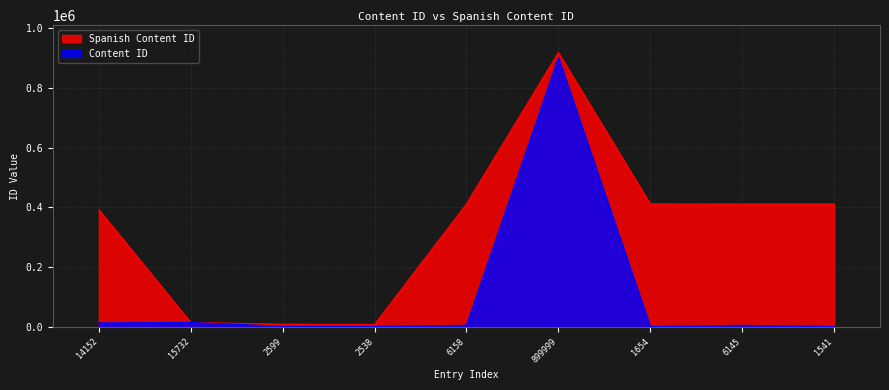

Which has a higher value, 2599 or 15732?

15732